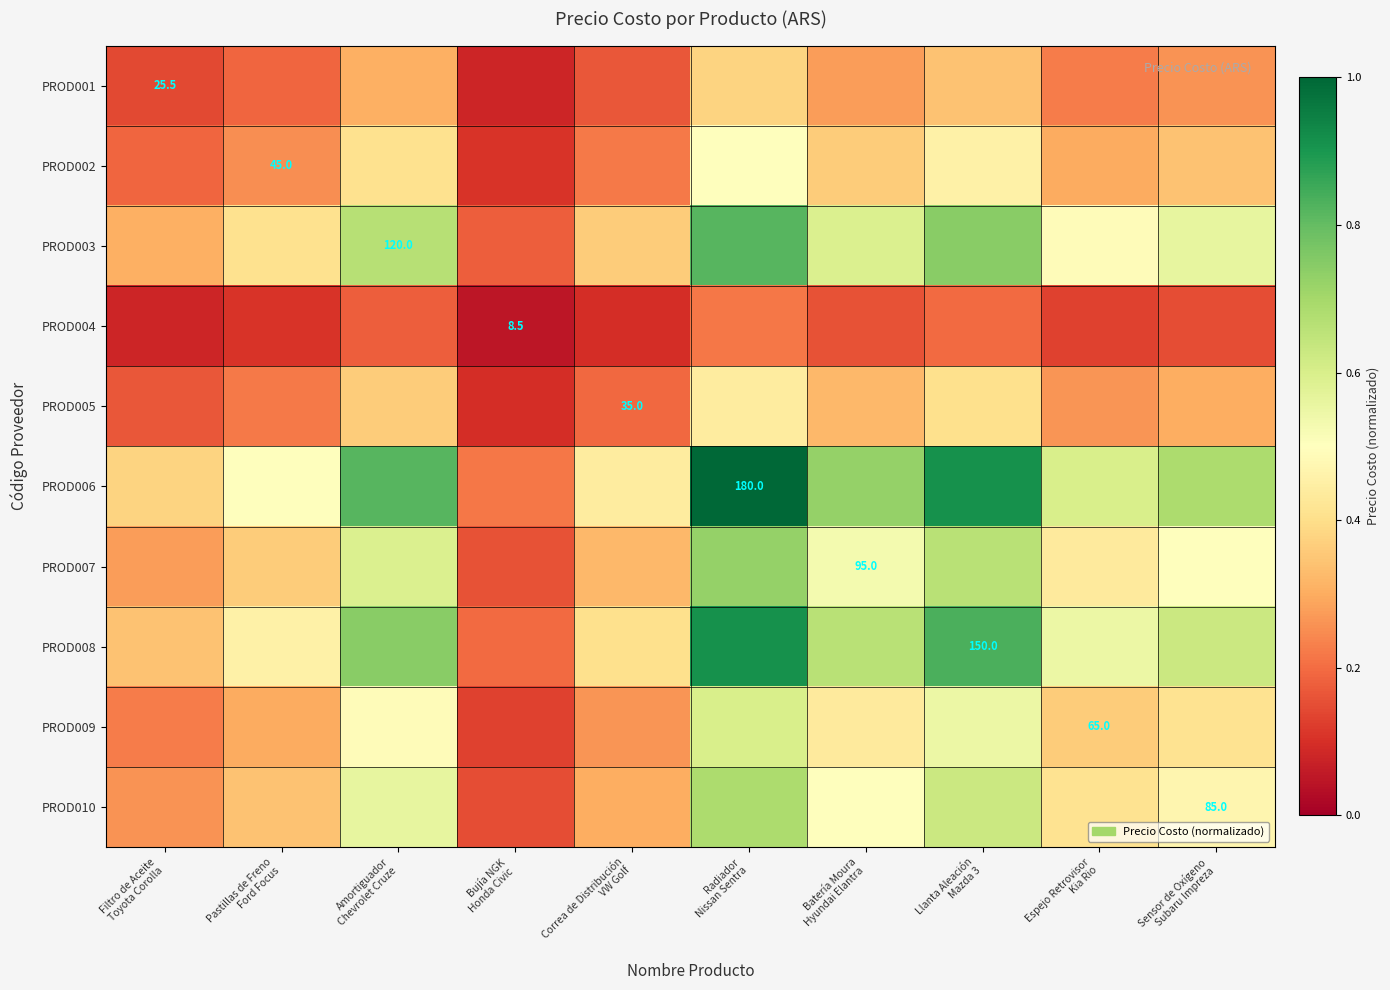

What is the highest value of the PROD010 series?

0.7